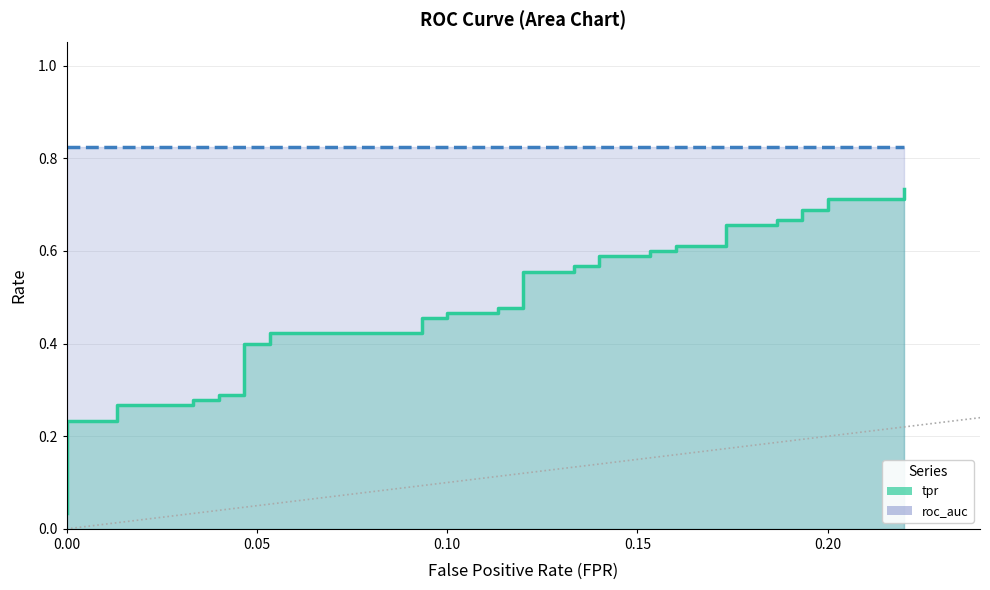

True or false: there are more than 0 points higher than both neighbors.

False